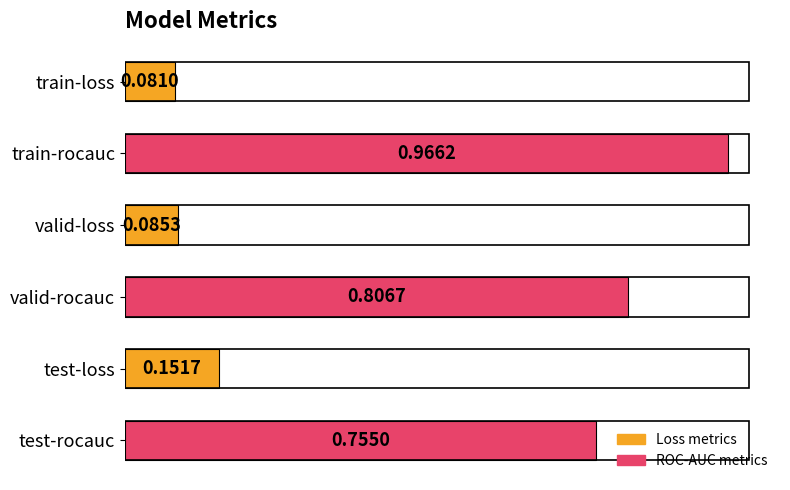

What is the average value?

0.5